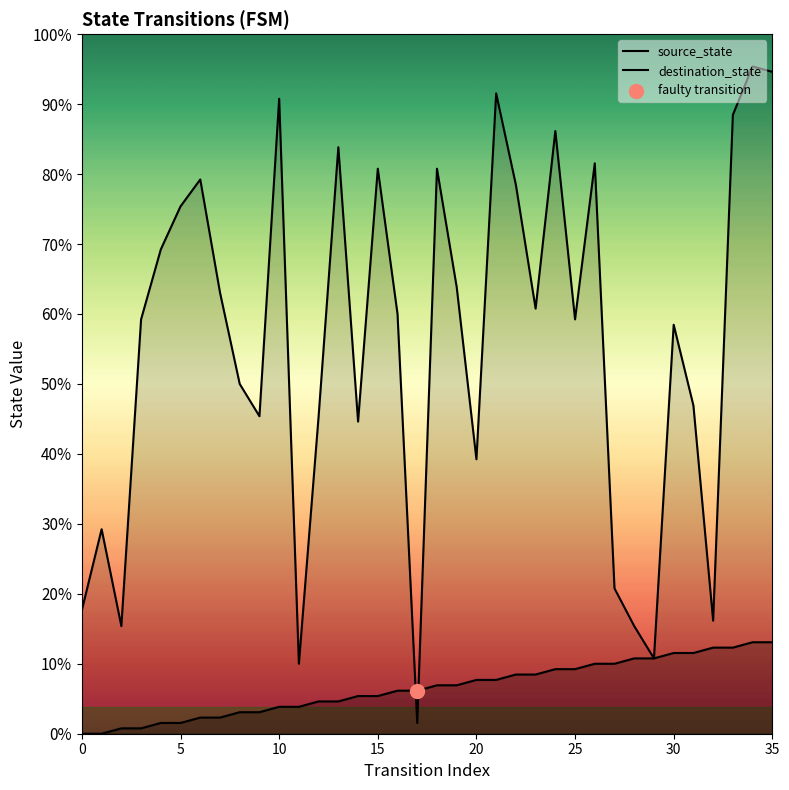

Which series has the largest total across all categories?

destination_state